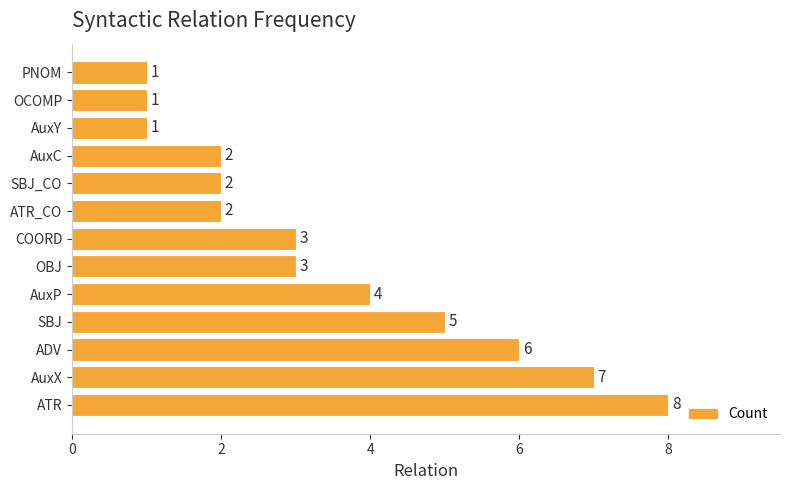

Reading bottom to top, transcribe all the data shown in this chart.

8	7	6	5	4	3	3	2	2	2	1	1	1